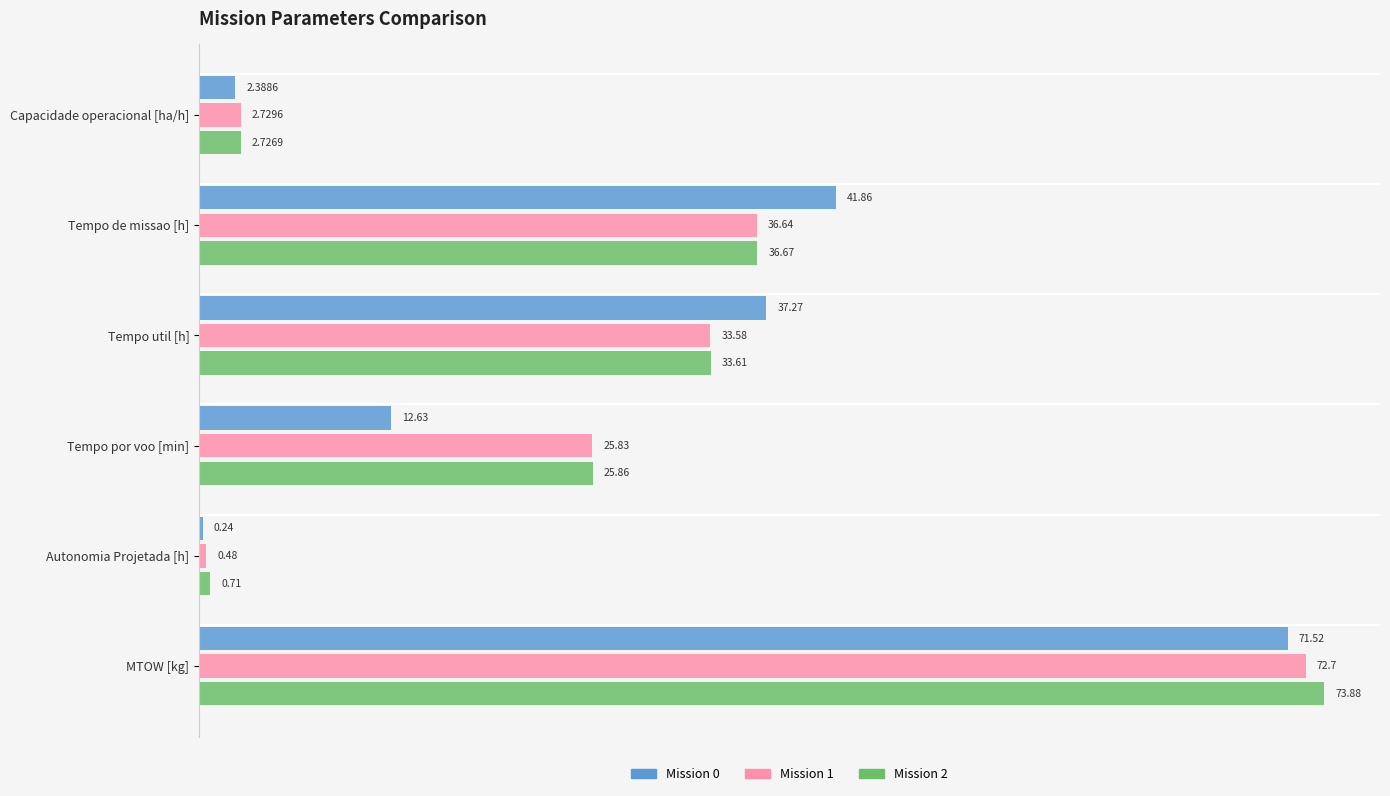

Rank the series by their average value, from highest to lowest.

Mission 2, Mission 1, Mission 0